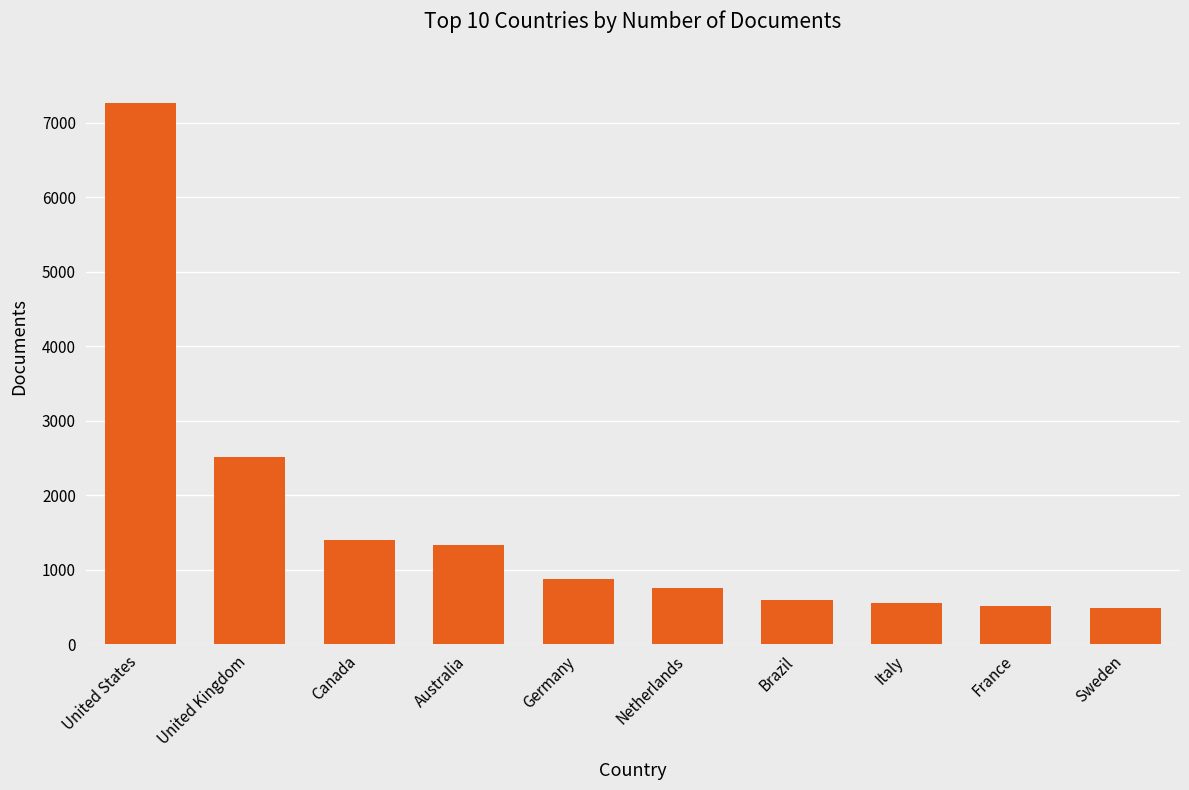

What is the label of the 8th bar from the right?

Canada